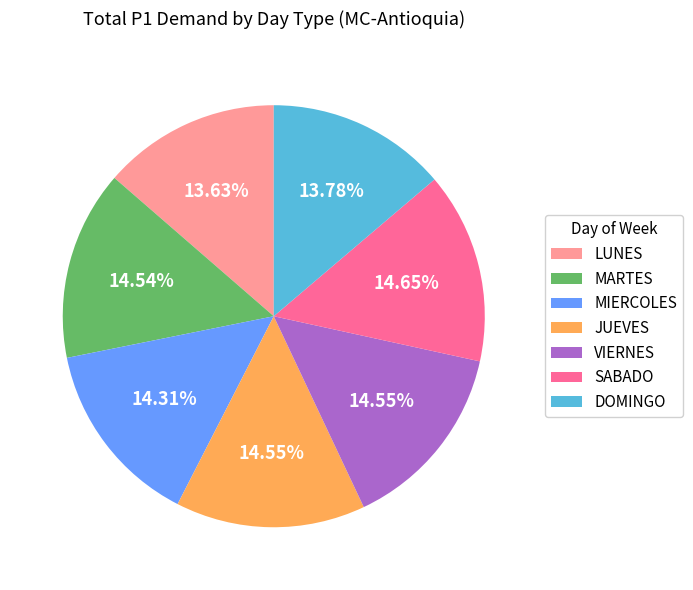

Does LUNES represent more than half of the total?

No